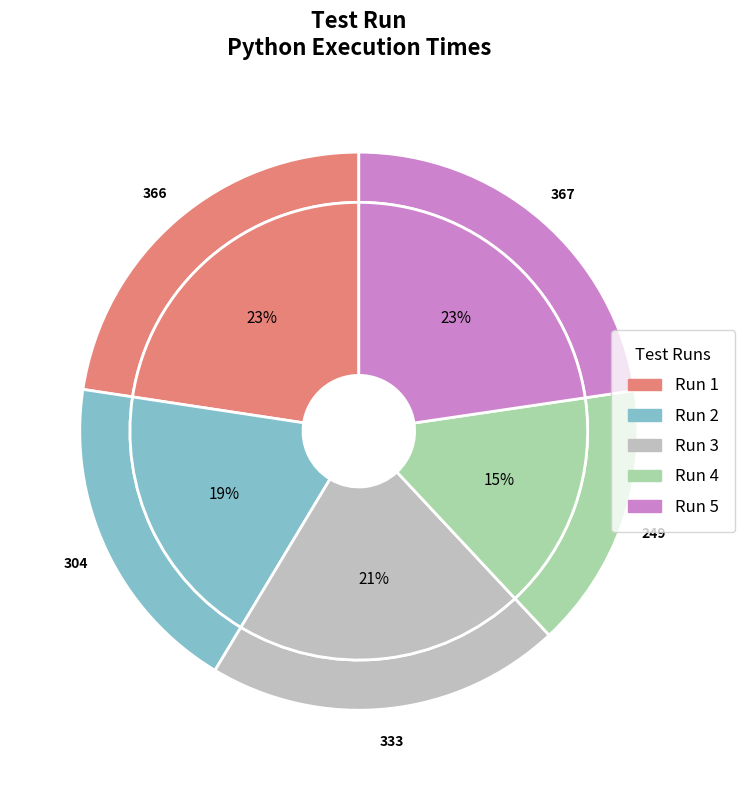

Count the number of slices in the pie.

5